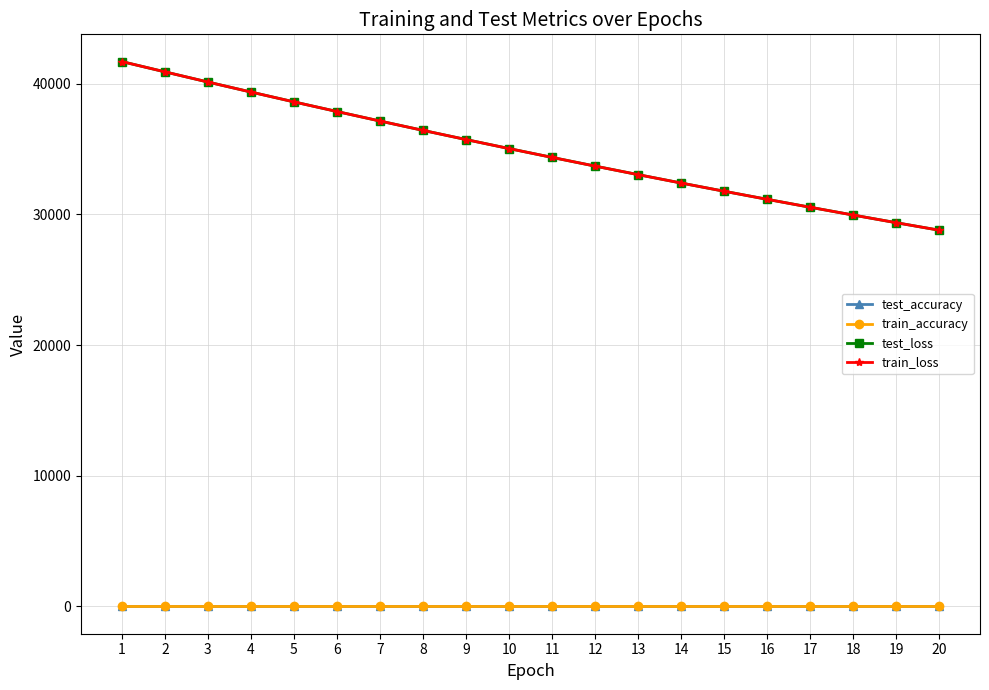

True or false: train_loss and train_accuracy cross at least once.

False